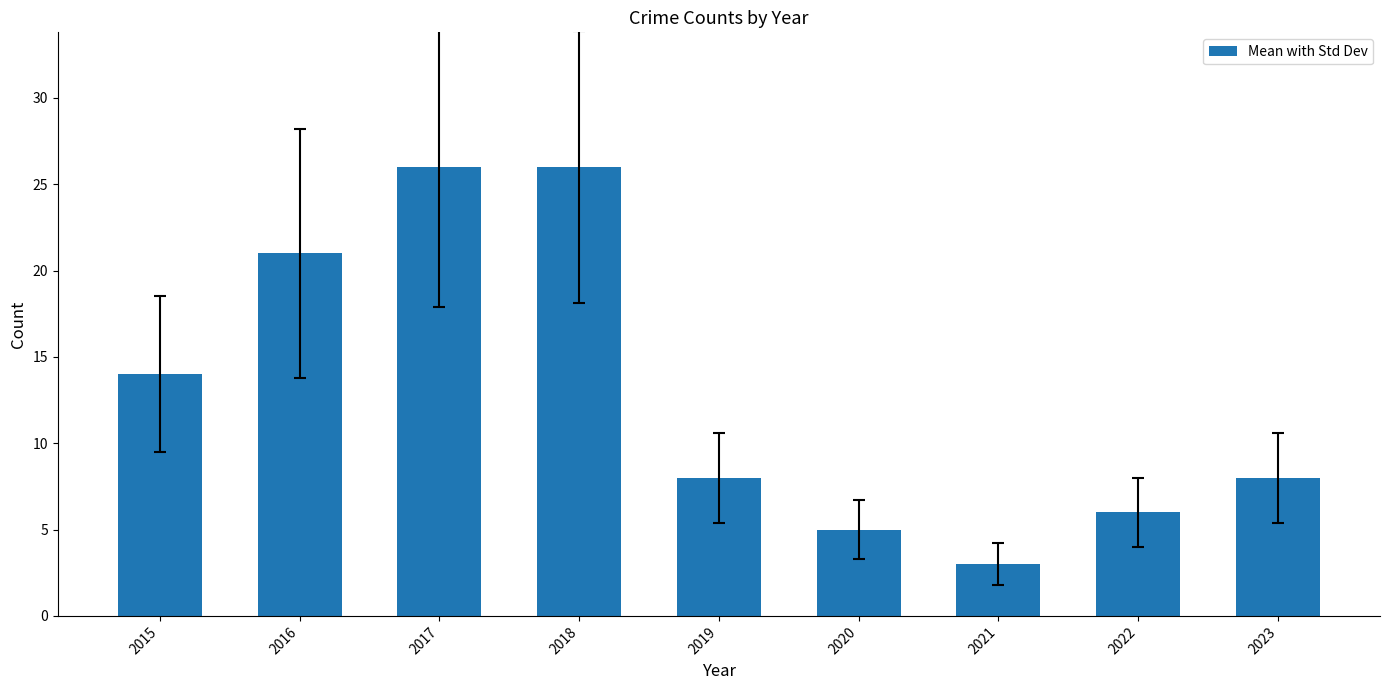

Between 2017 and 2022, which is larger?

2017